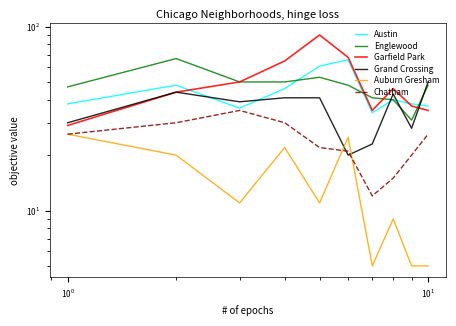

The Grand Crossing series shows 12 at 6. True or false?

False